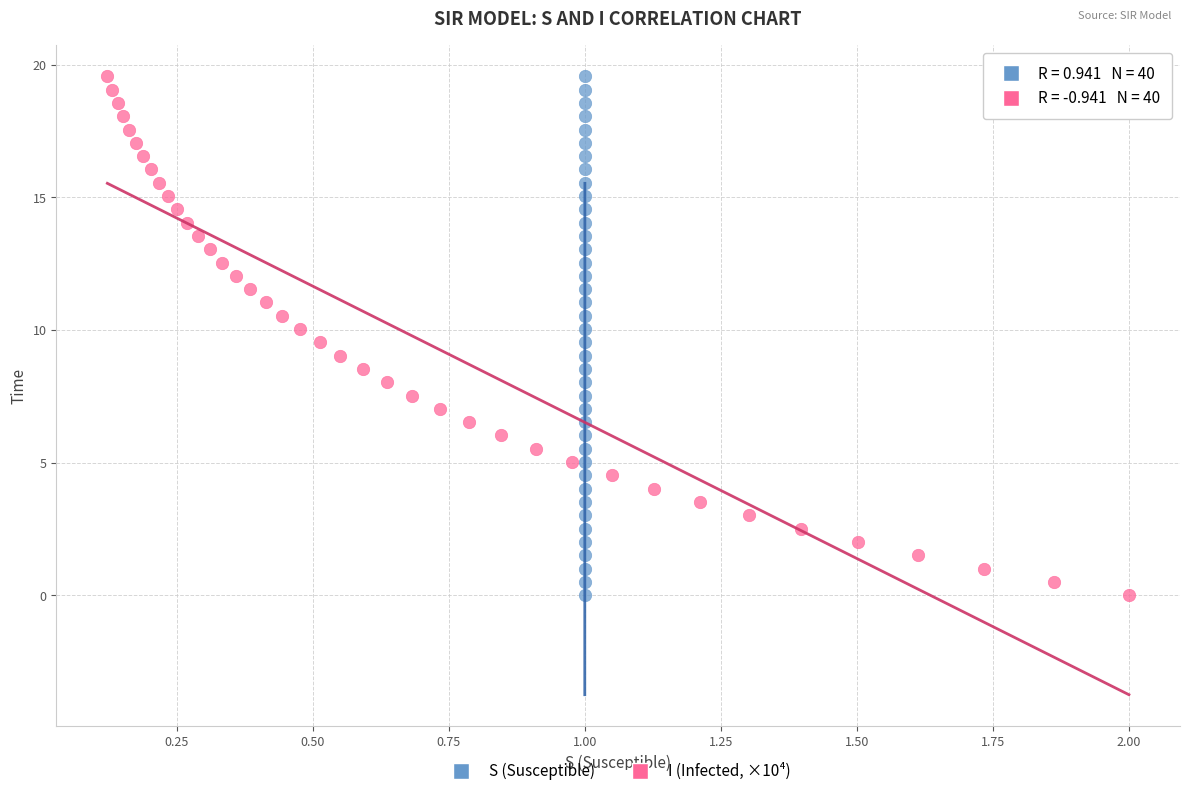

What are all the series names shown in the legend?

S (Susceptible), I (Infected, ×10⁴)